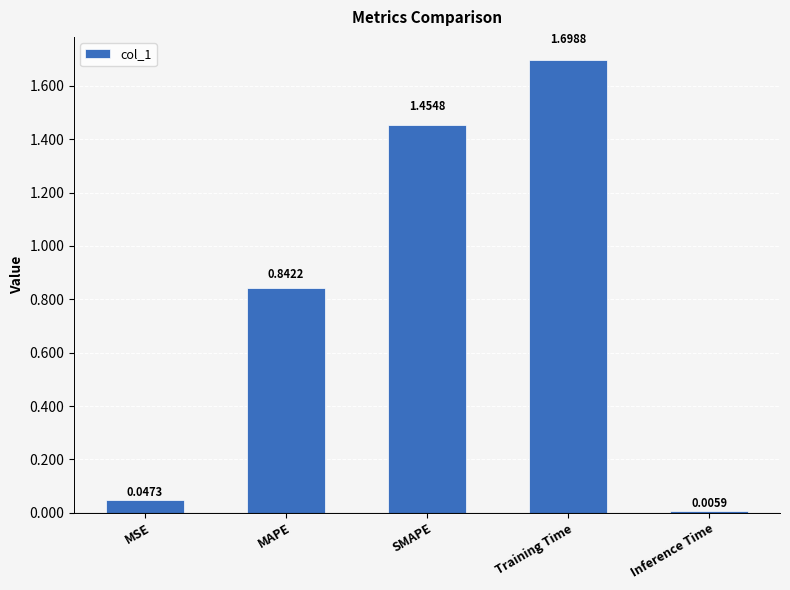

List the labels in order of value, smallest first.

Inference Time, MSE, MAPE, SMAPE, Training Time